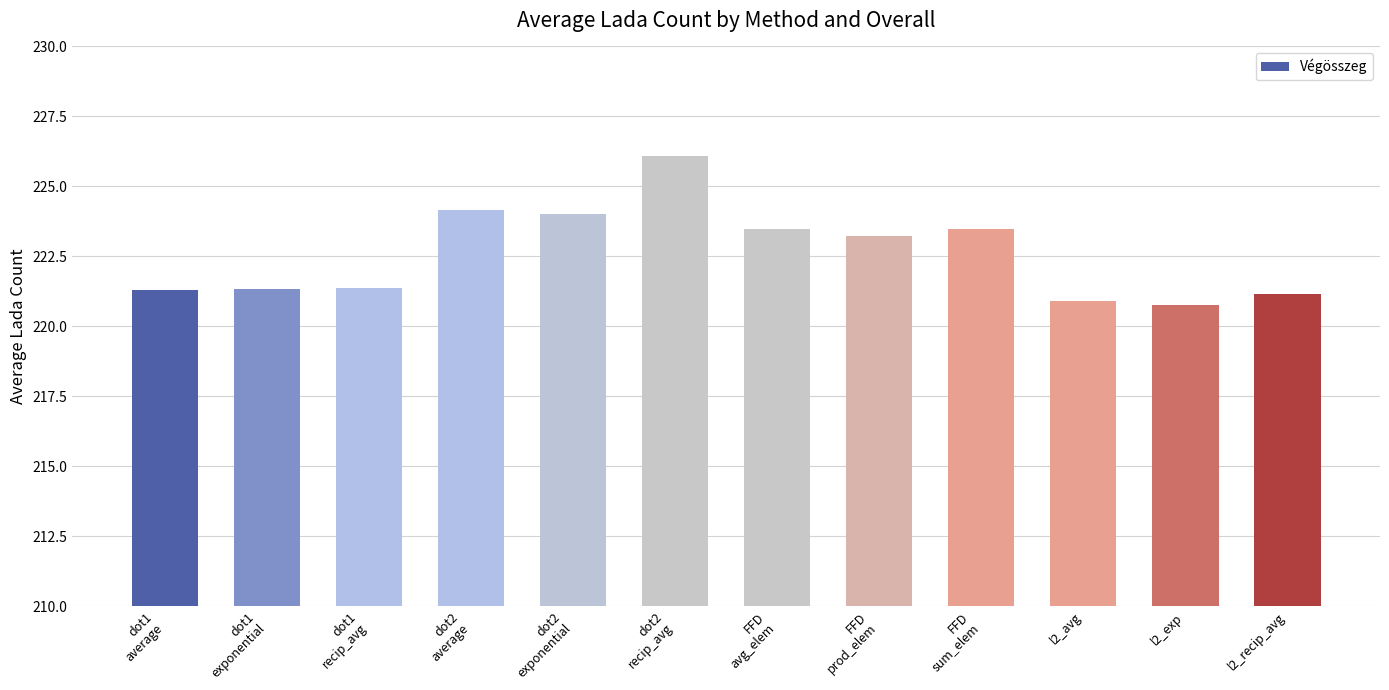

The chart shows a value of 220.9 at l2_avg. True or false?

True